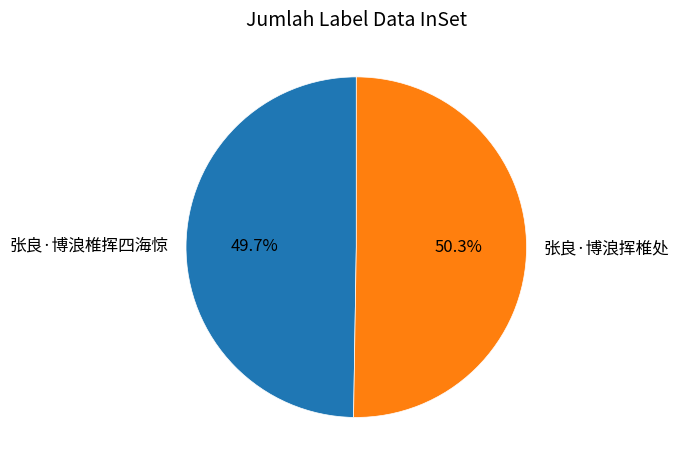

Is there a majority slice in this chart?

Yes